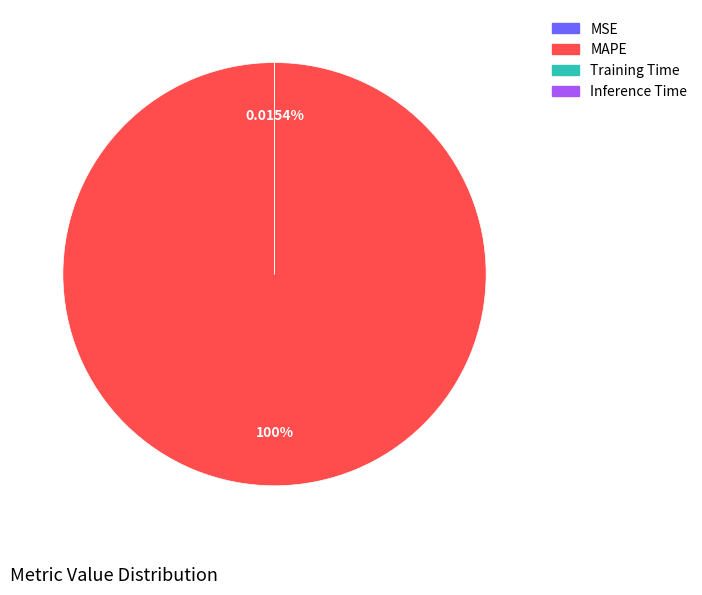

Which slice represents more than half of the pie?

MAPE